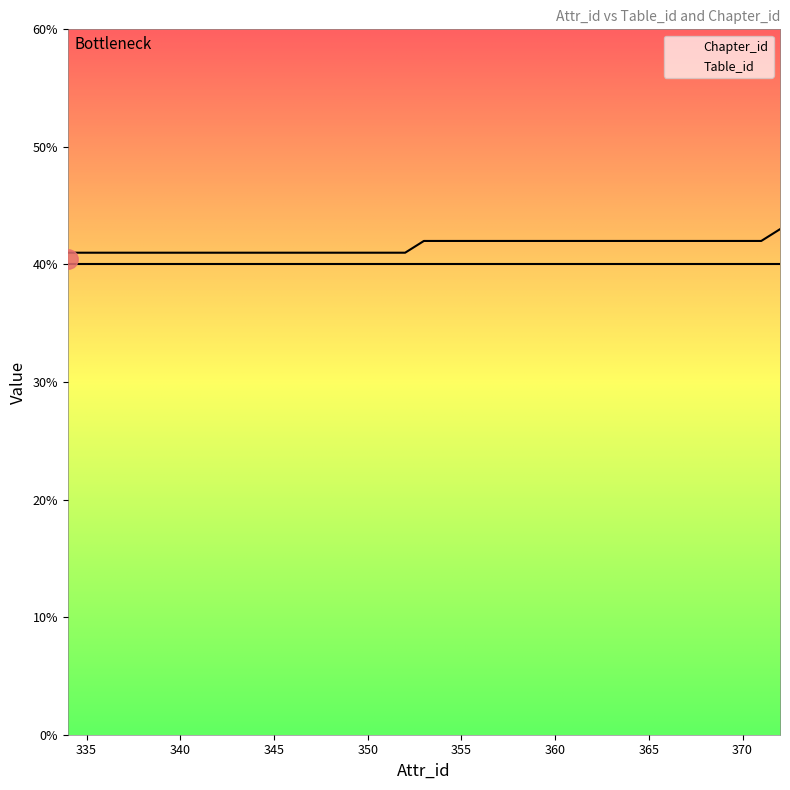

Is this an area chart (filled region under the line)?

No